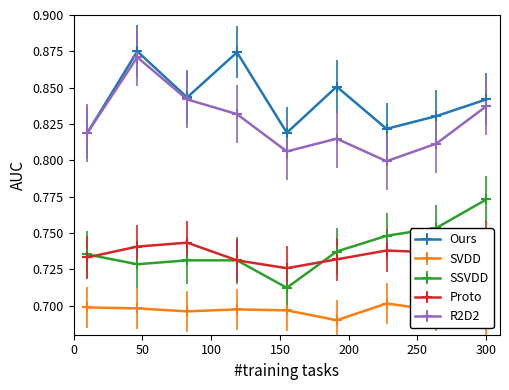

What is the maximum value shown in the chart?

0.9